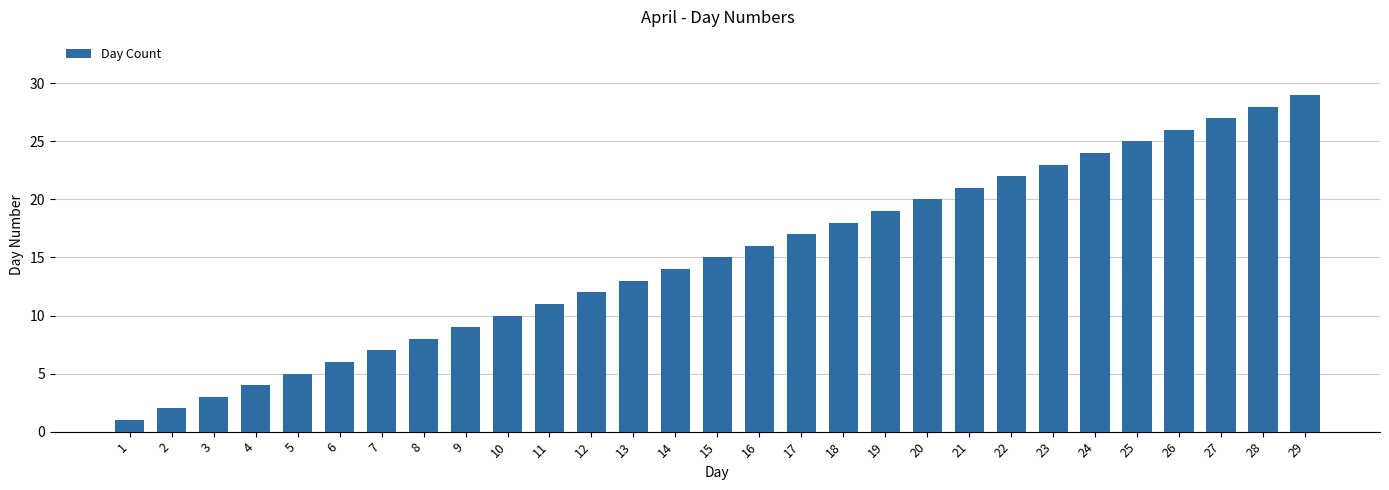

What is the average value?

15